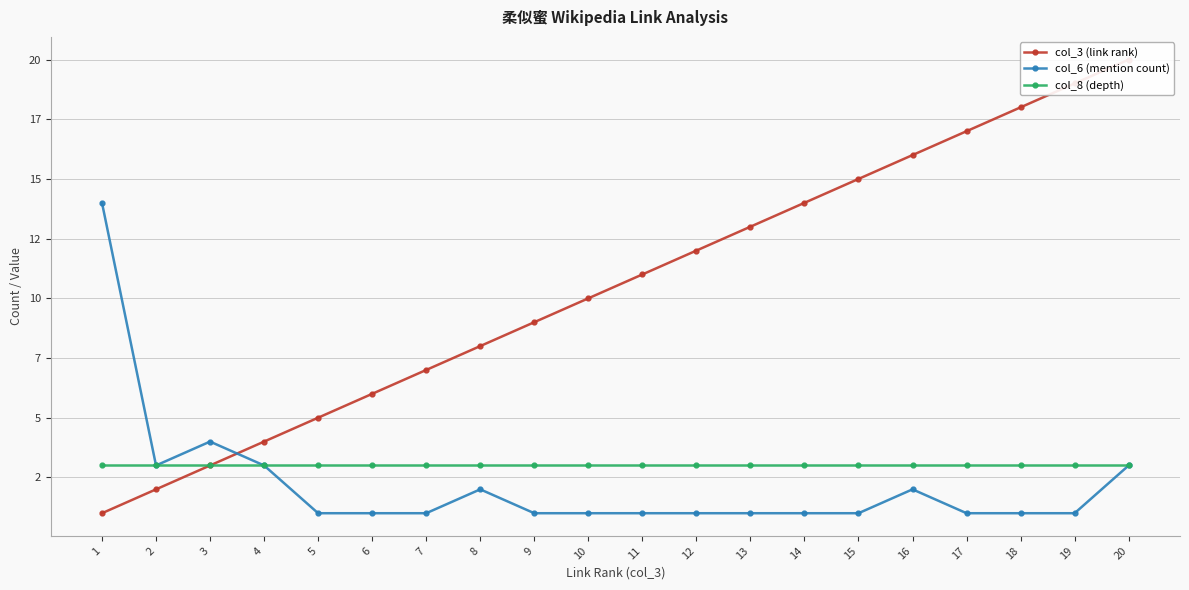

Rank the series at 20 from highest to lowest value.

col_3 (link rank), col_6 (mention count), col_8 (depth)